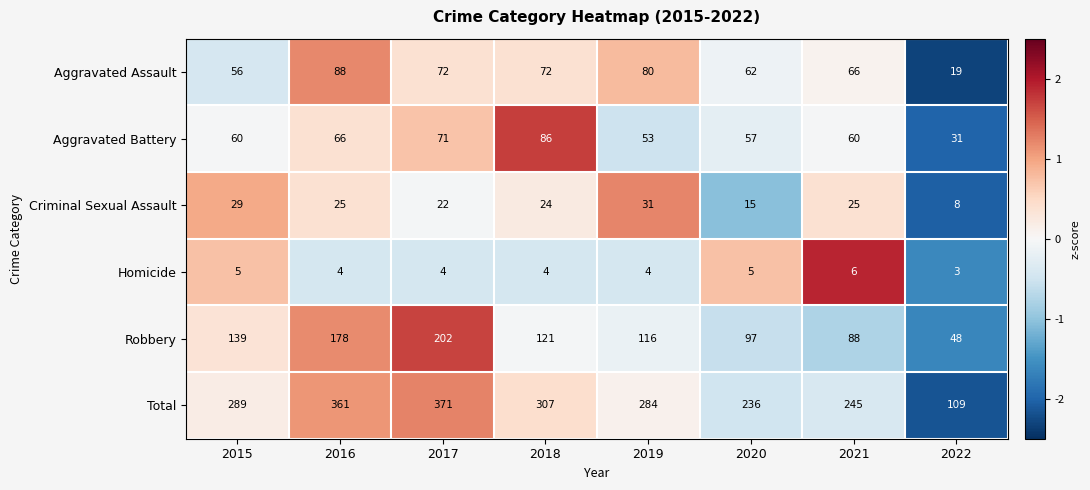

How many categories are shown in the chart?

8